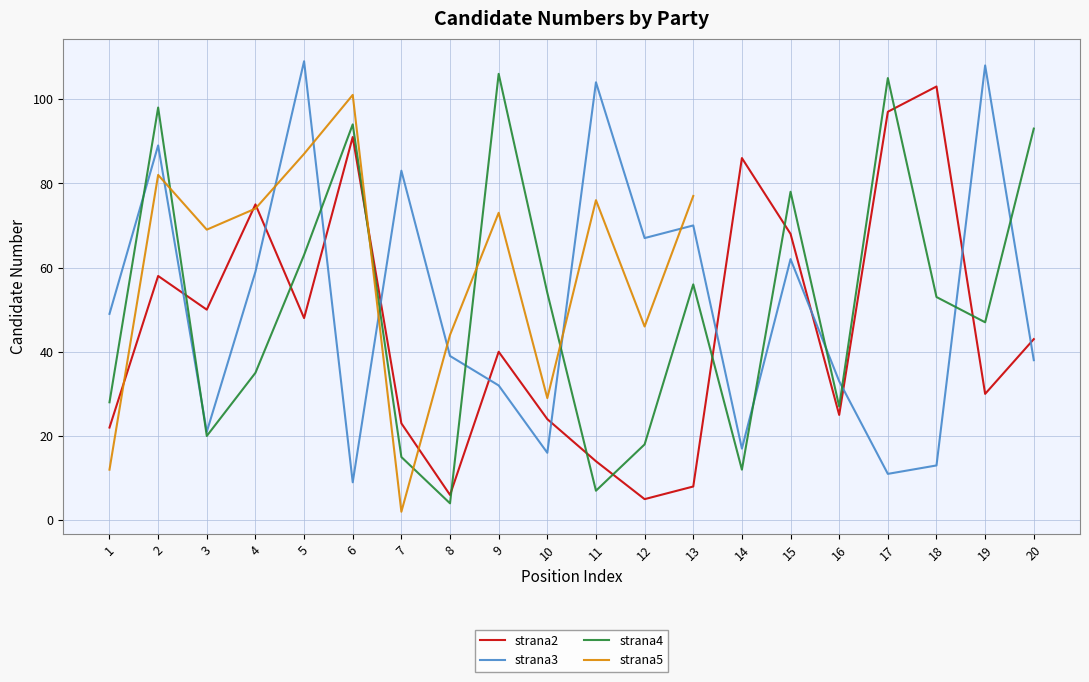

Which series ends up on top after the final intersection of strana3 and strana4?

strana4